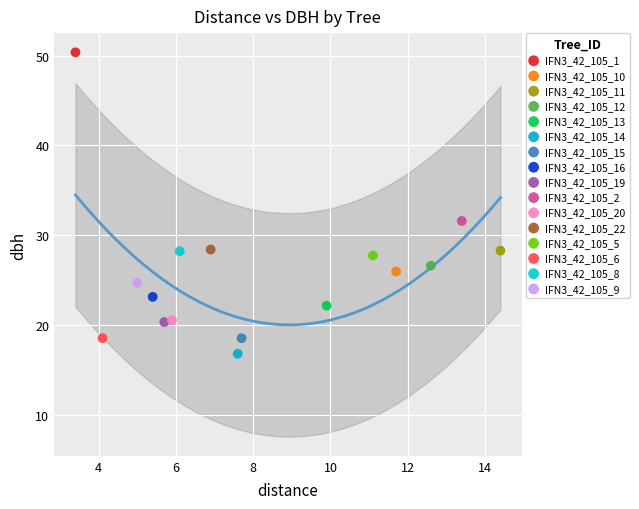

Which series reaches the minimum Y coordinate?

IFN3_42_105_14